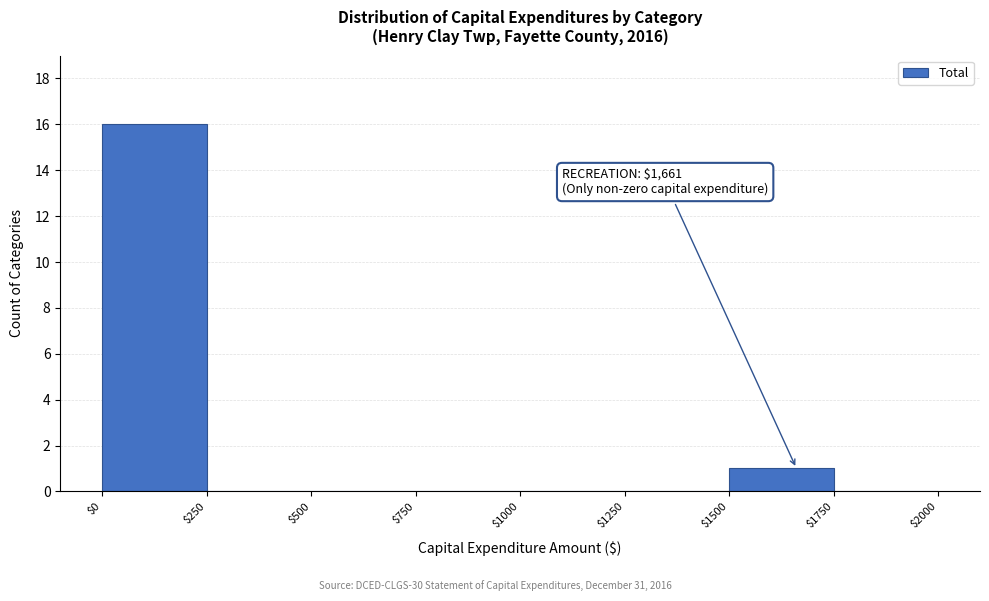

Over which range of the x-axis is the bar tallest?

$0 to $250